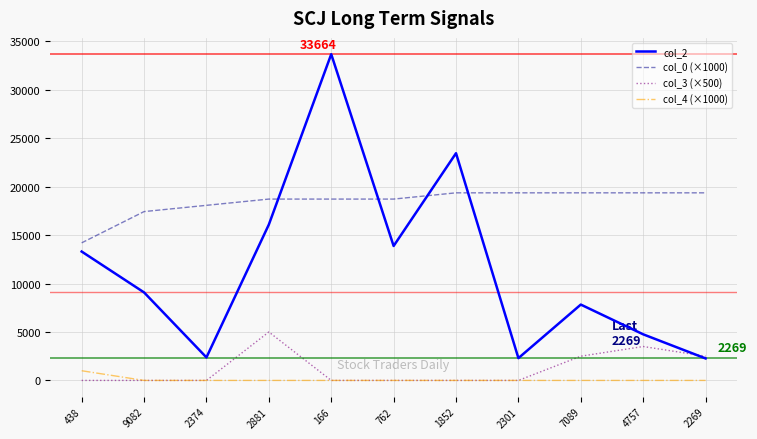

Is the value of col_0 (×1000) at 2269 greater than the value of col_3 (×500) at 2301?

Yes